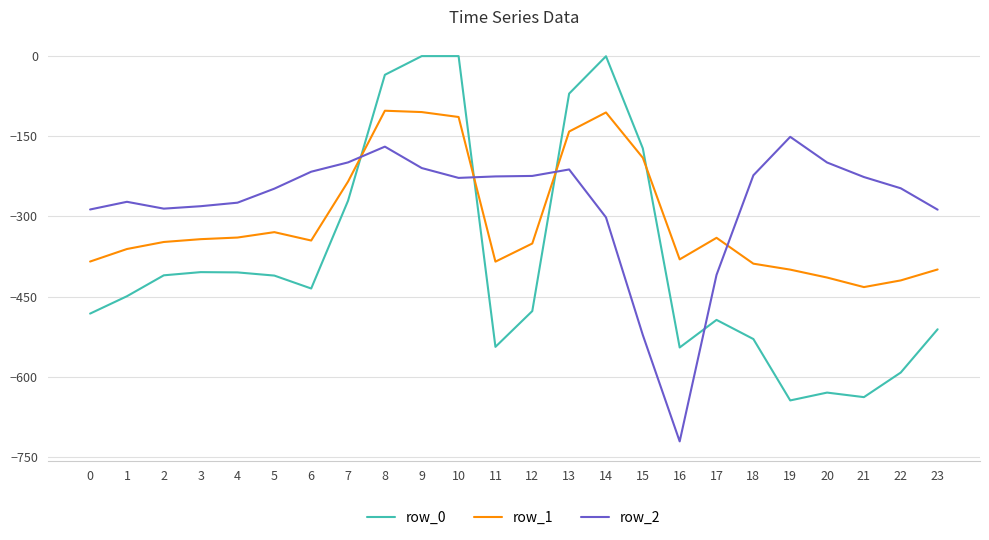

Which series has the largest range (max minus min)?

row_0